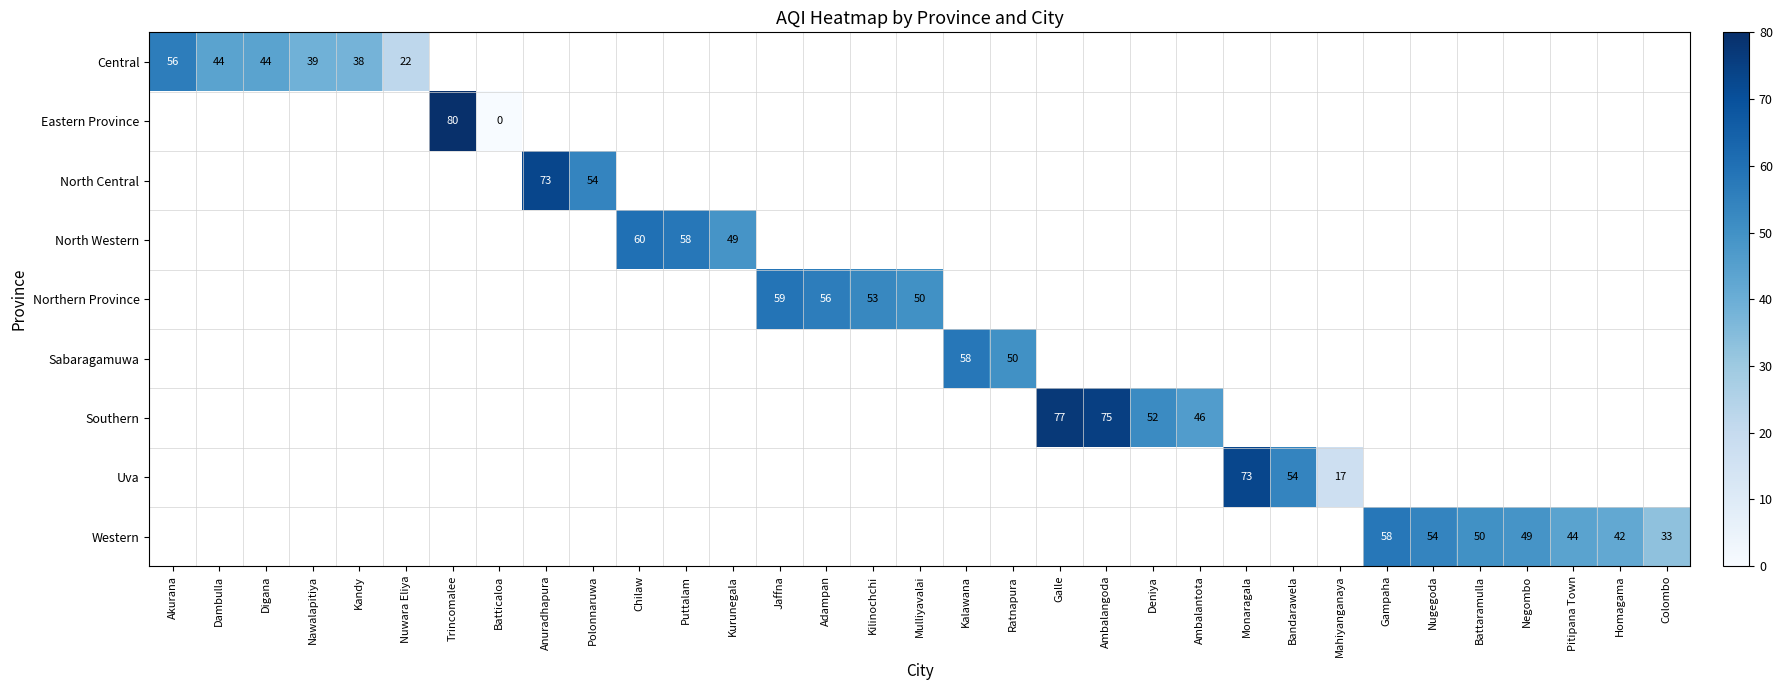

Is the value of North Central at Nawalapitiya greater than the value of Sabaragamuwa at Pitipana Town?

No